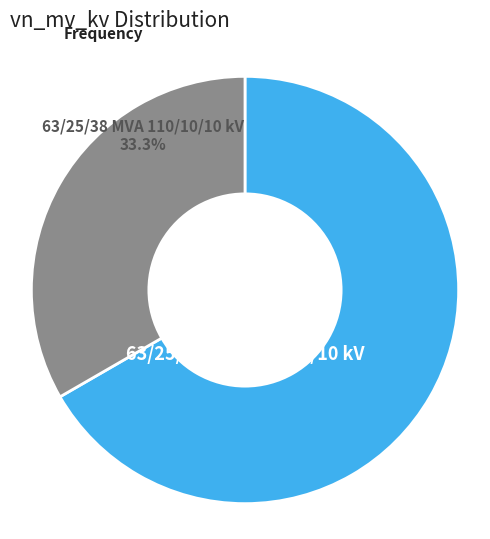

What is the majority slice?

63/25/38 MVA 110/20/10 kV